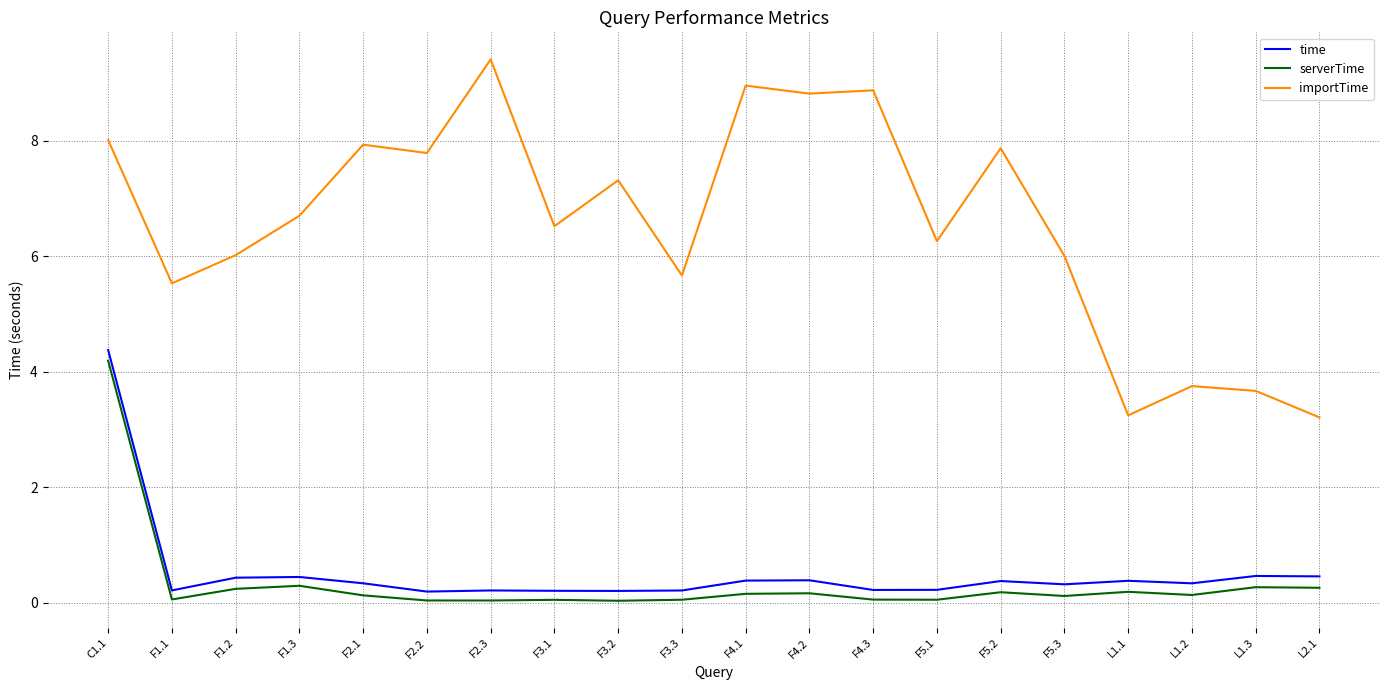

What is the spread (max minus min) of values at F3.3?

5.6